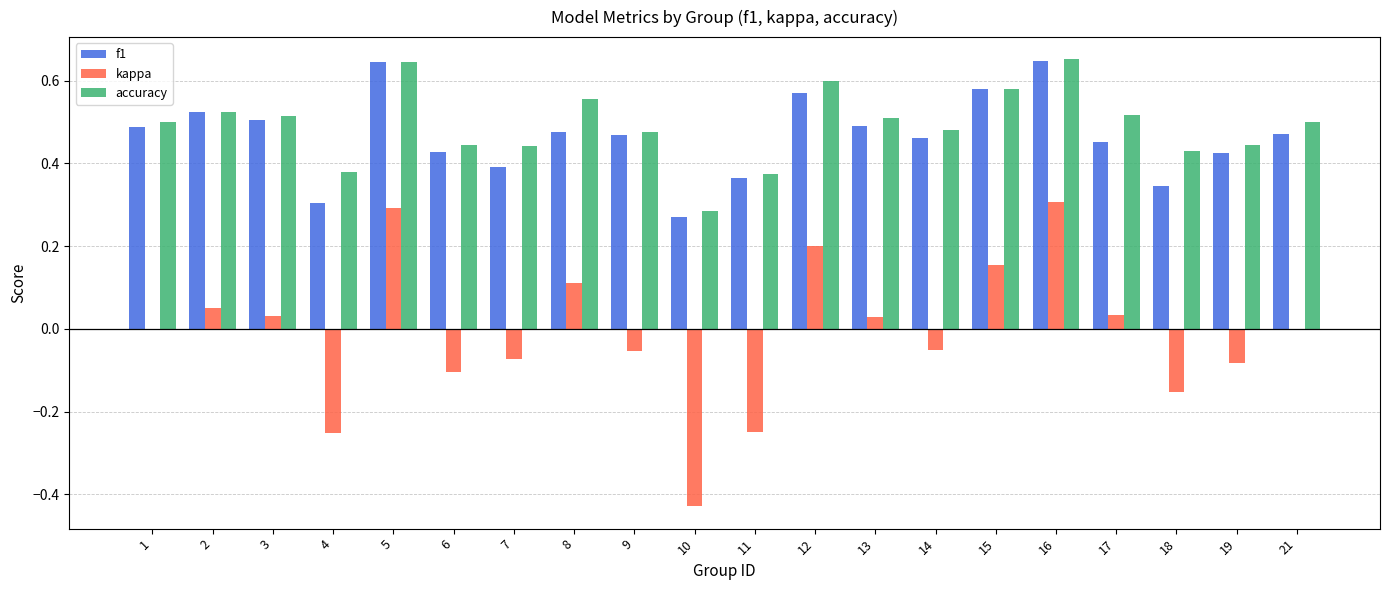

Which series changed the most between 5 and 12?

kappa